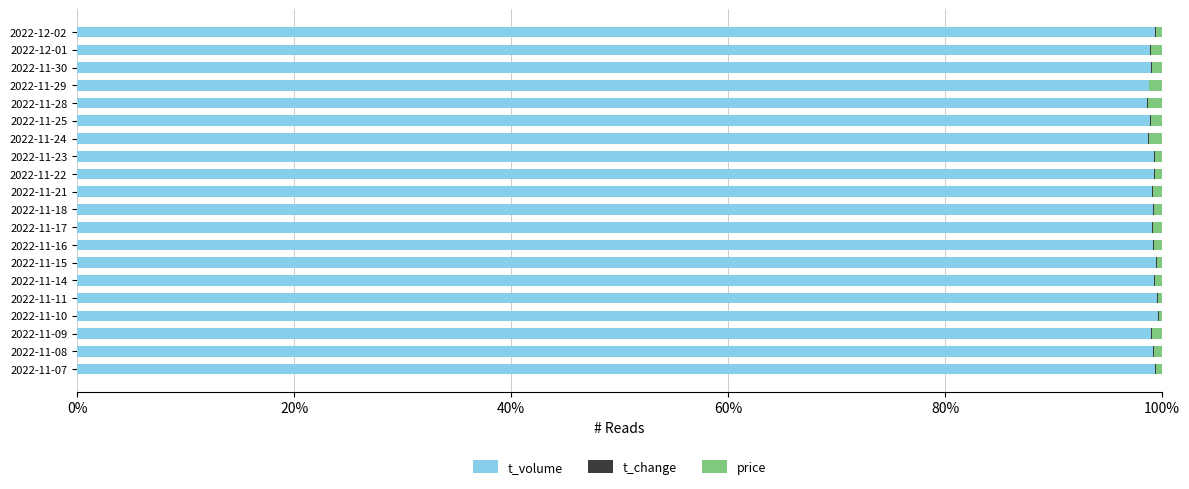

What is the highest value of the t_volume series?

99.6